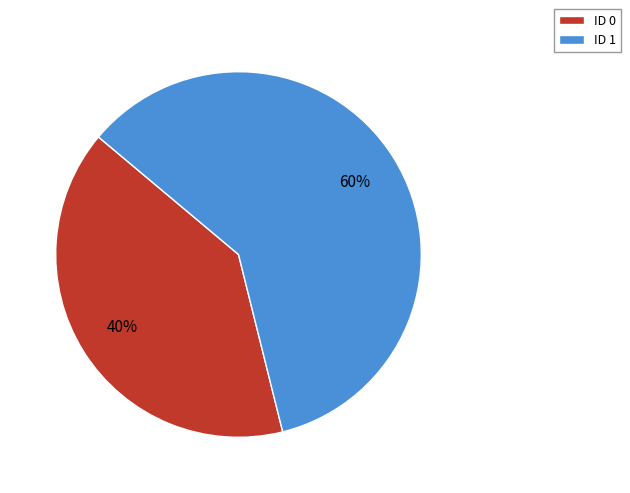

Rank the categories by value from highest to lowest.

ID 1, ID 0